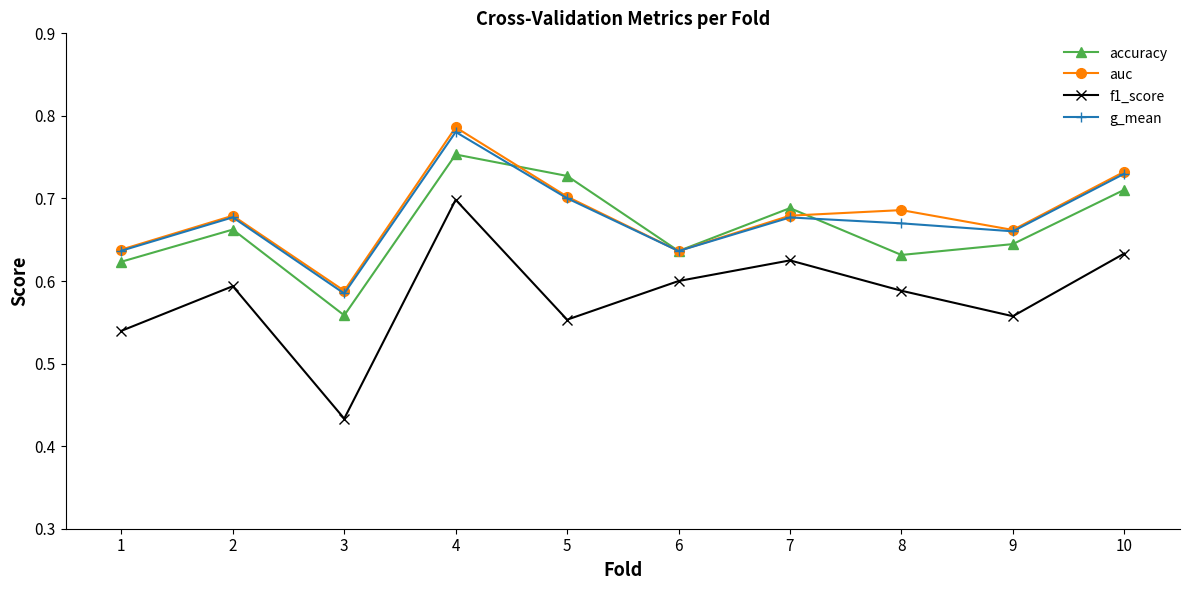

Which series has the widest spread of values?

f1_score